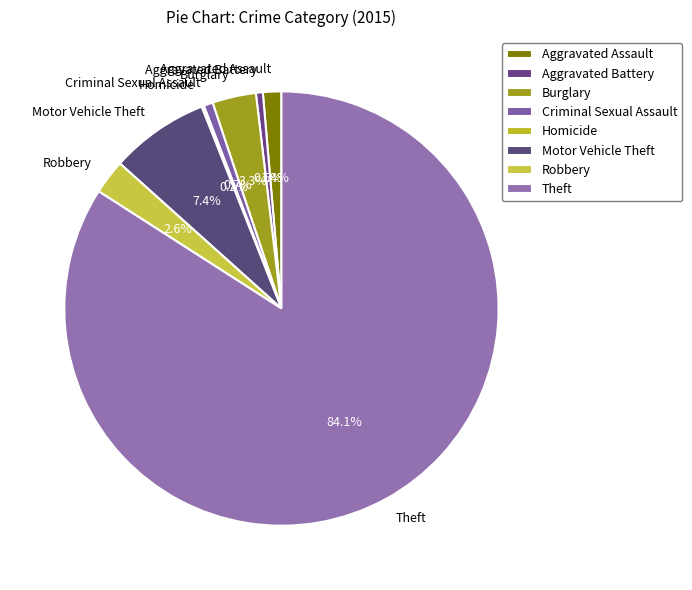

Which category has the biggest portion of the pie?

Theft